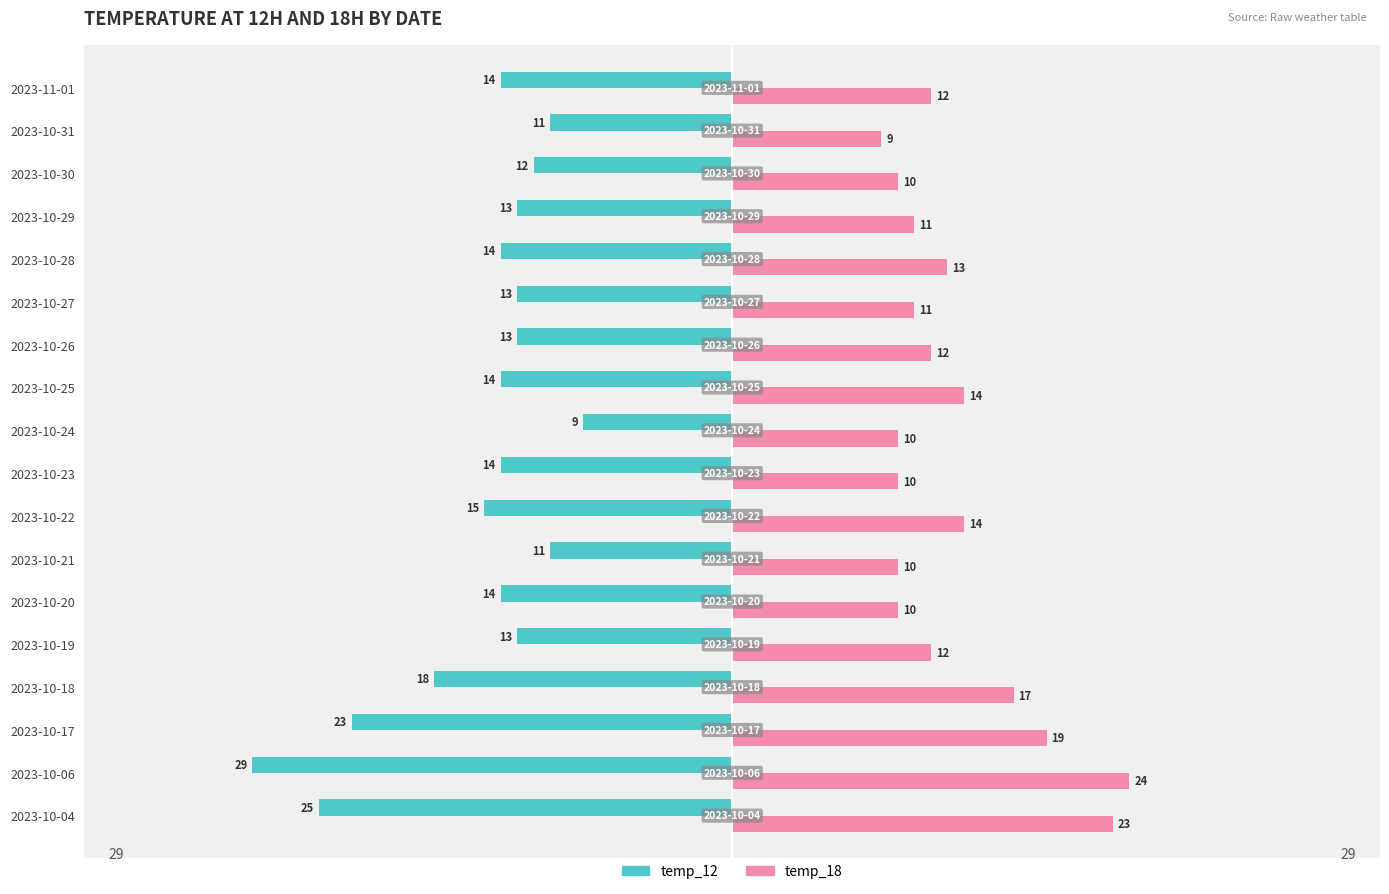

What is the sum of all temp_18 values?

241